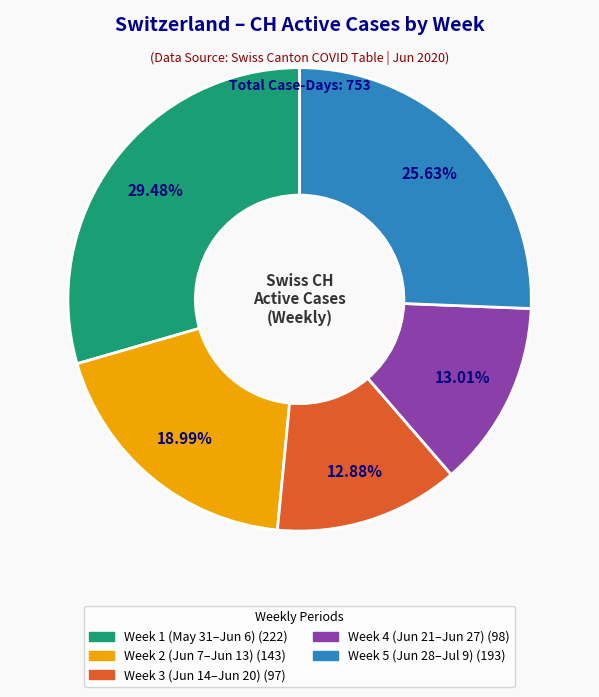

Is there a majority slice in this chart?

No